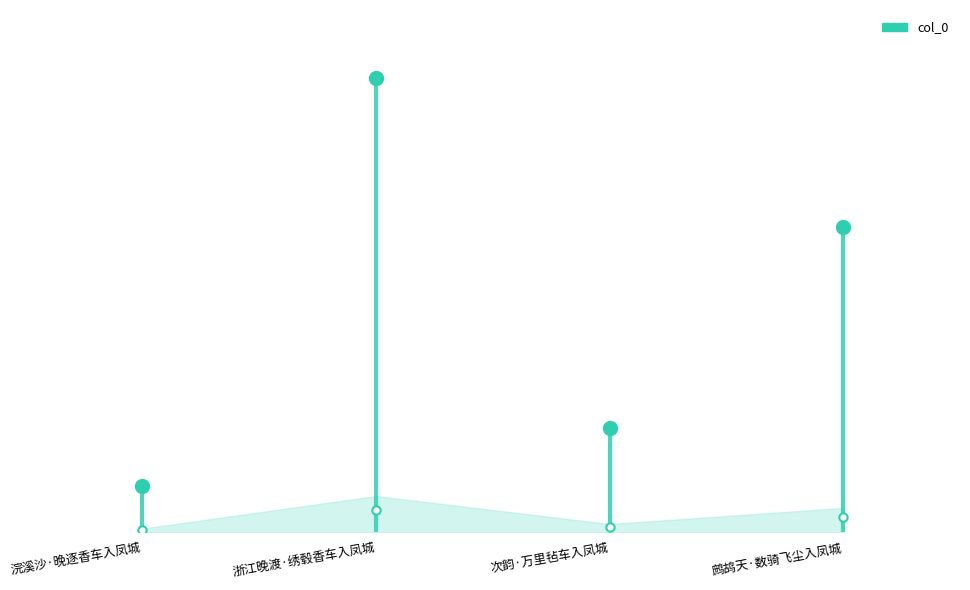

What is the smallest value displayed?

34394